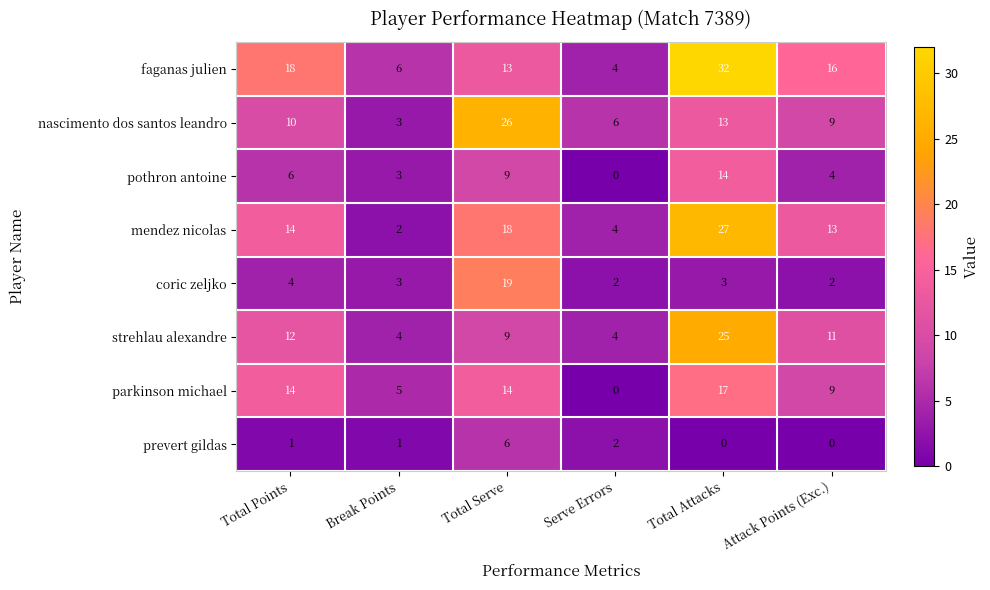

What is the sum of all coric zeljko values?

33